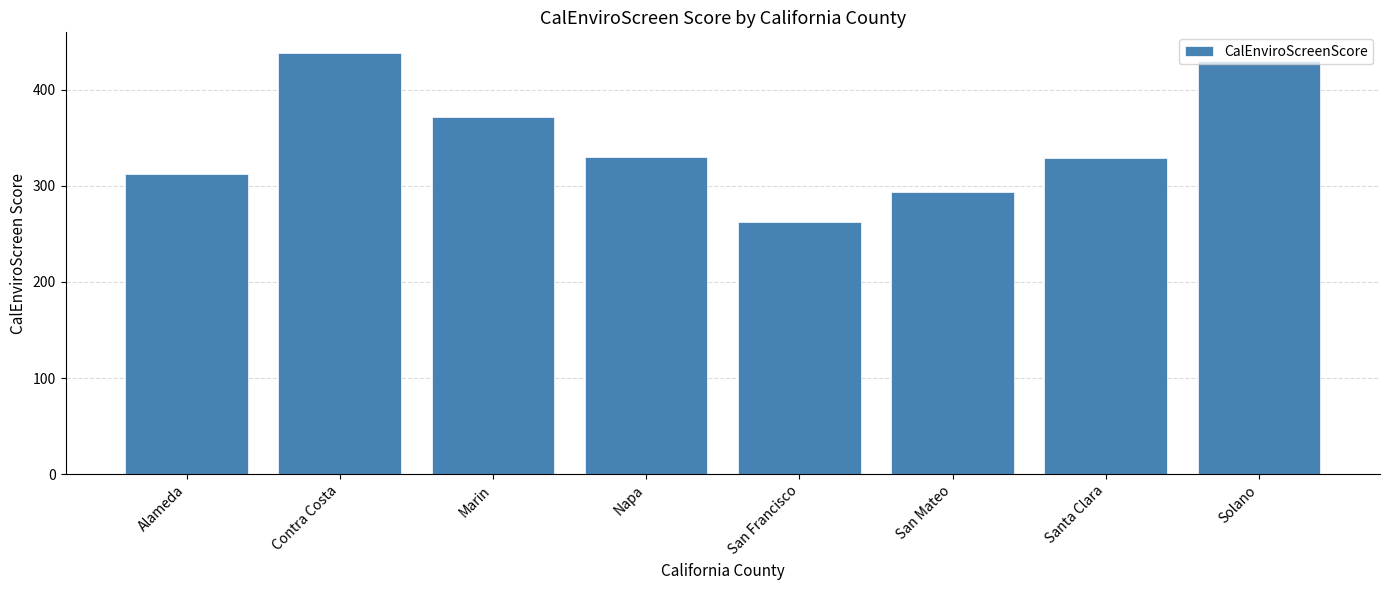

What is the sum of the values at Contra Costa and Solano?

868